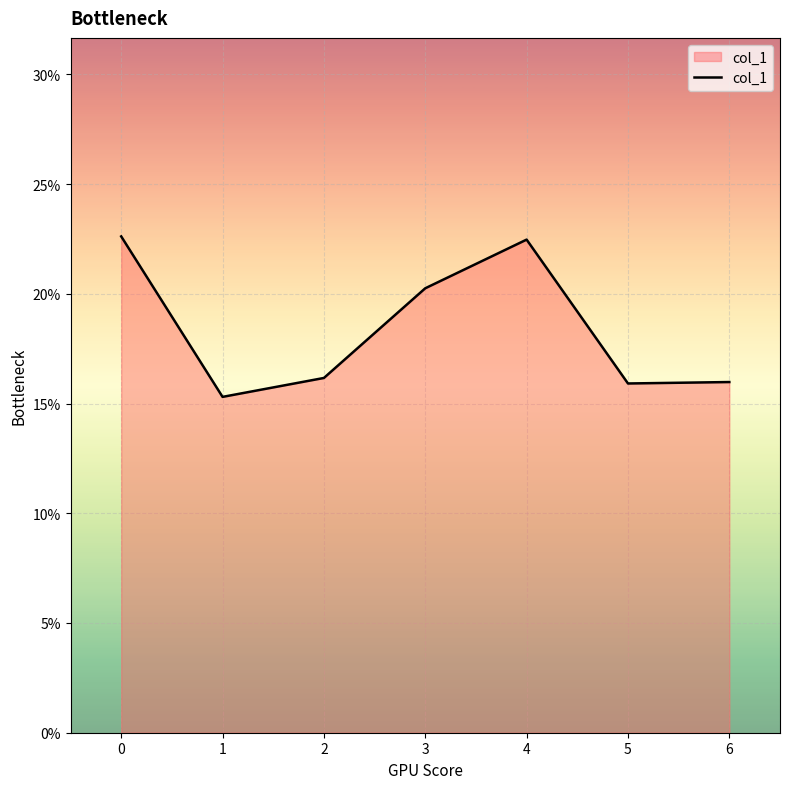

What is the minimum value shown in the chart?

15.3